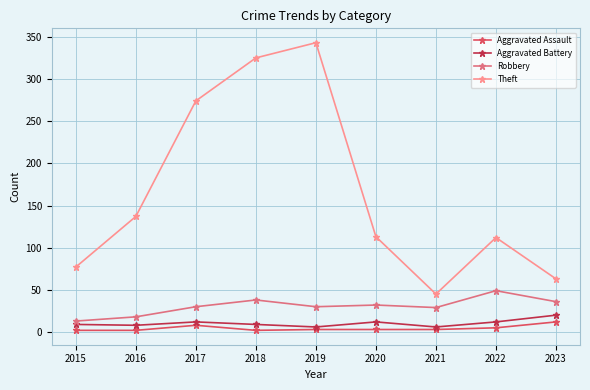

True or false: Robbery has a value of 49 at 2022.

True